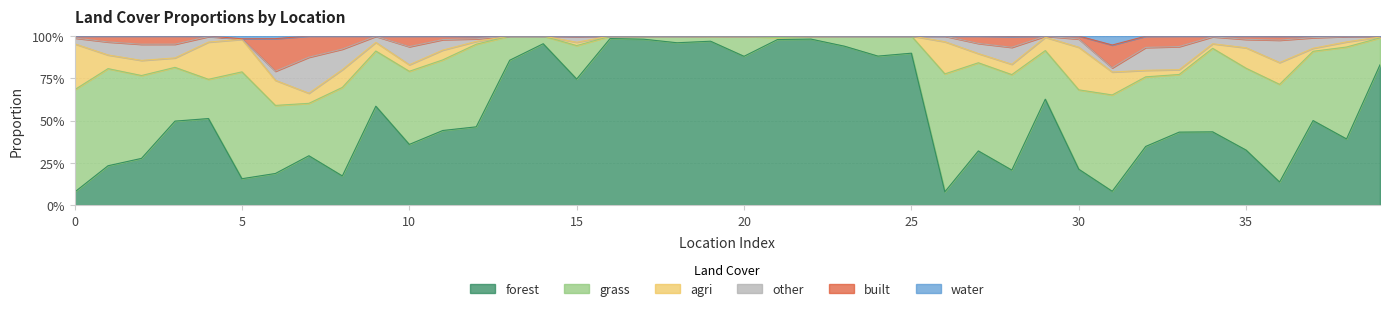

What are all the series names shown in the legend?

forest, grass, agri, other, built, water